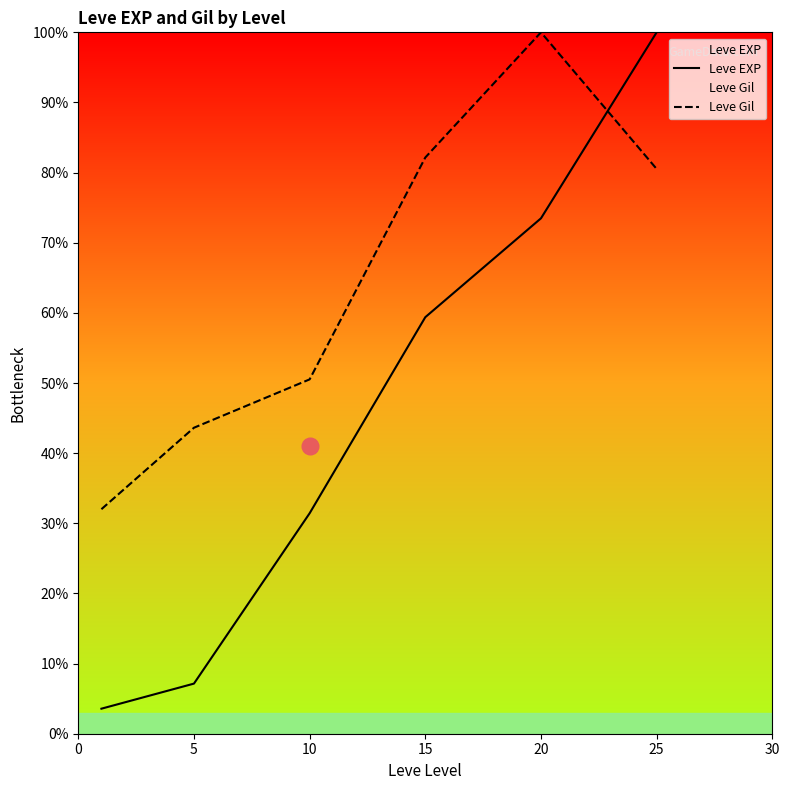

List the series in order of their overall mean, lowest first.

Leve EXP, Leve Gil